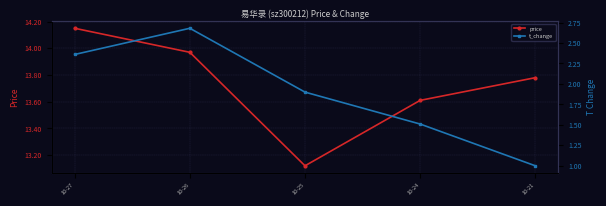

What are all the series names shown in the legend?

price, t_change